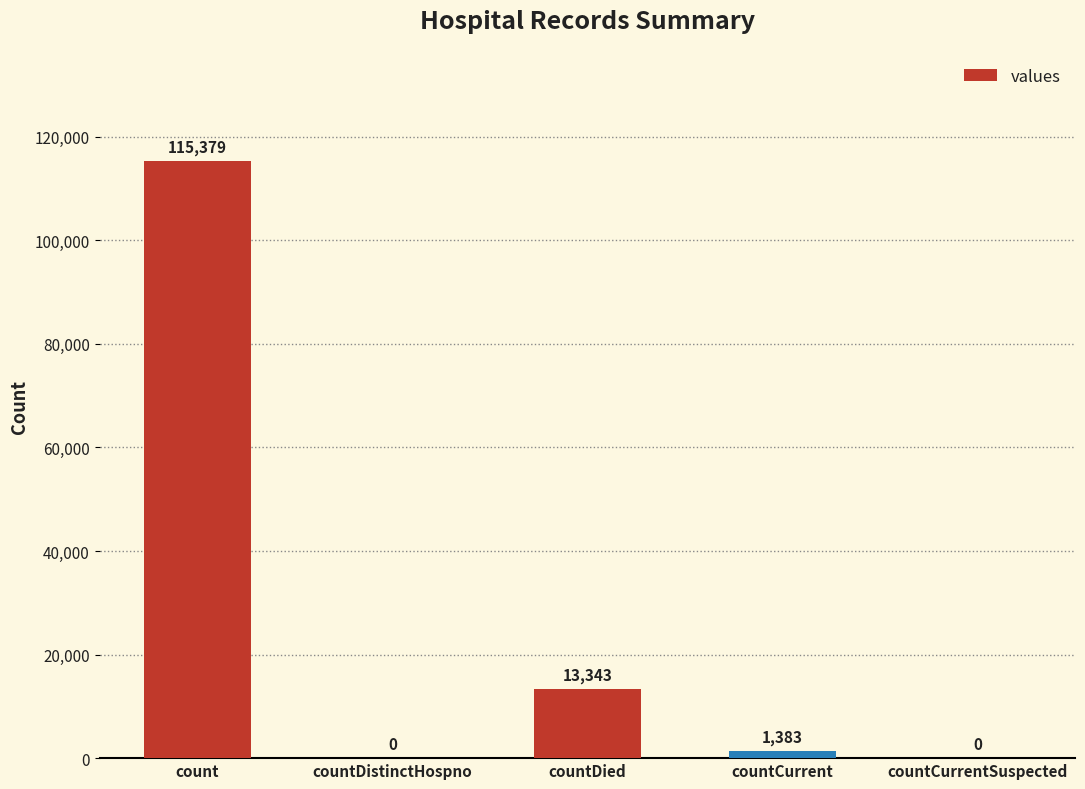

Between countCurrentSuspected and countCurrent, which is larger?

countCurrent